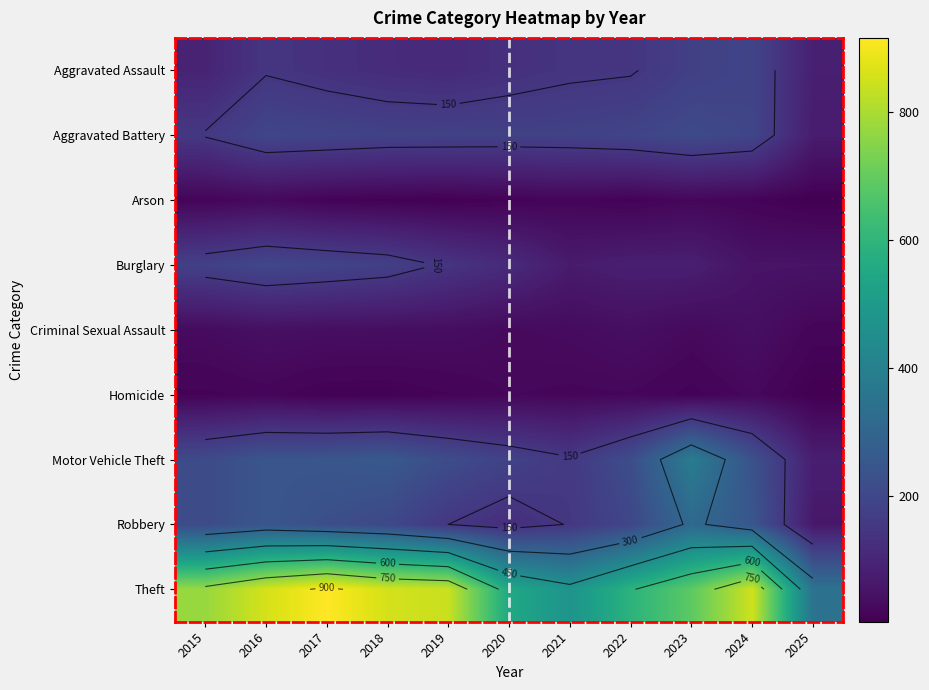

At how many categories does at least one series exceed 732?

6